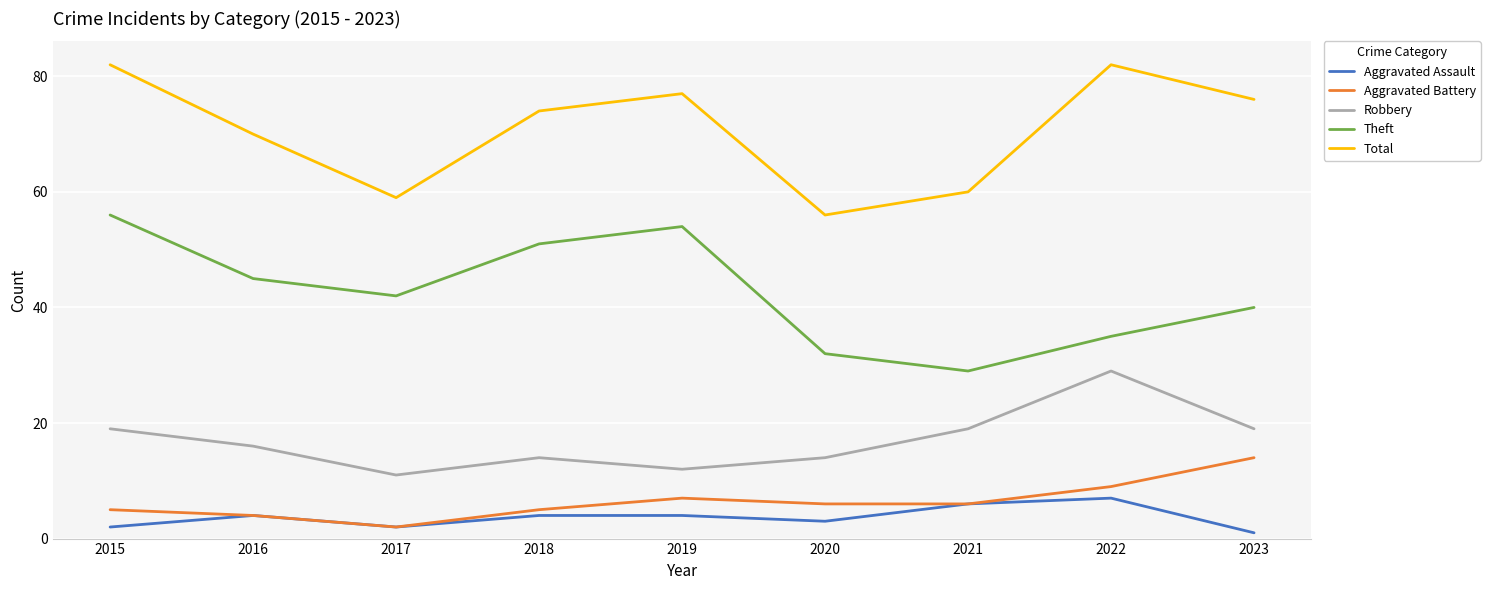

Rank the series by their maximum value, from highest to lowest.

Total, Theft, Robbery, Aggravated Battery, Aggravated Assault